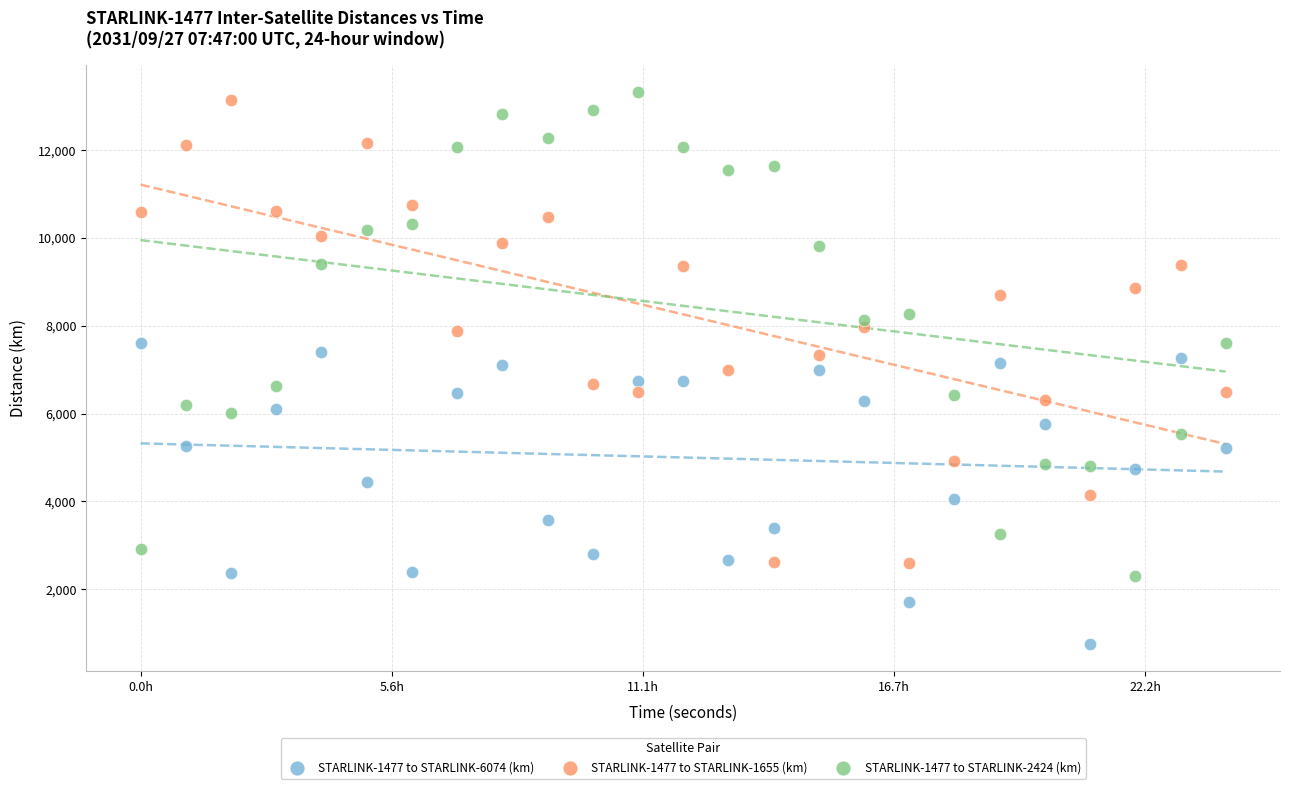

Across all data points, what is the range of X values (max minus min)?

86400.0